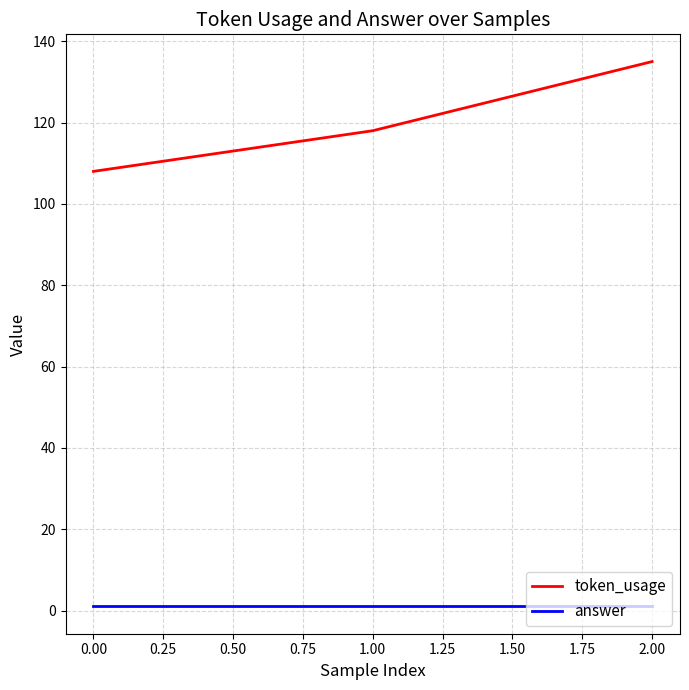

What is the sum of all answer values?

3